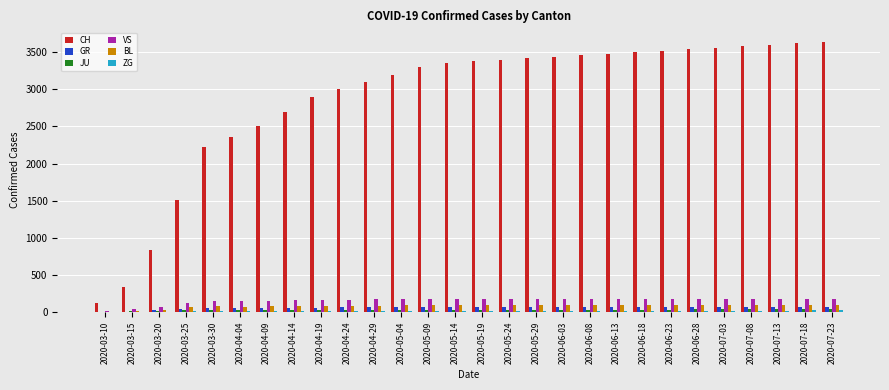

What is the sum of all BL values?

2260